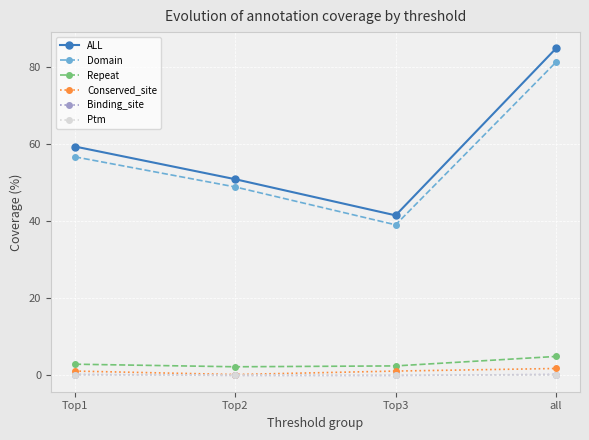

What is the sum of the Domain values at Top3 and Top2?

87.9